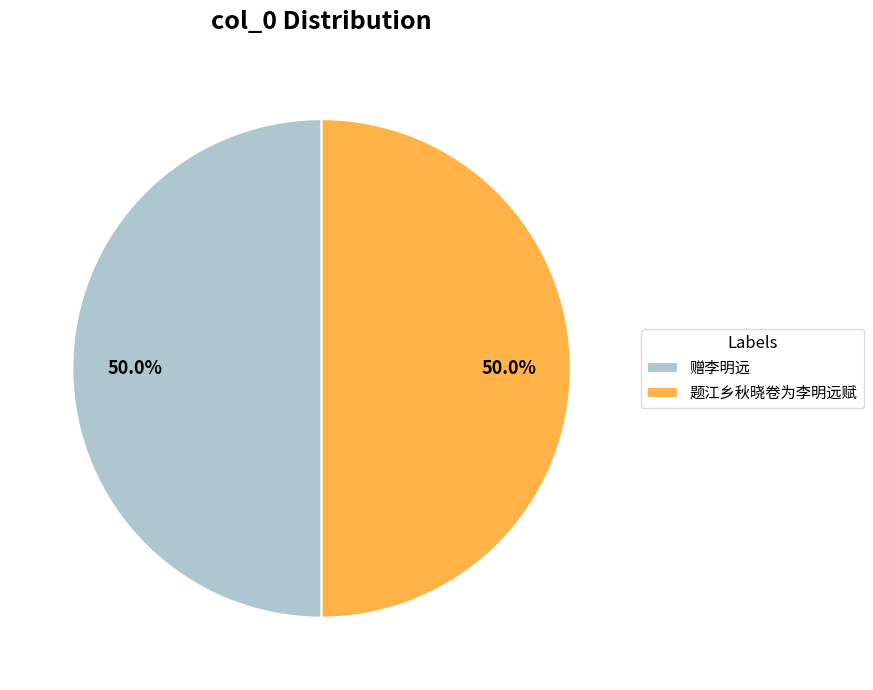

Combined, what portion of the pie is 赠李明远 and 题江乡秋晓卷为李明远赋?

100.0%